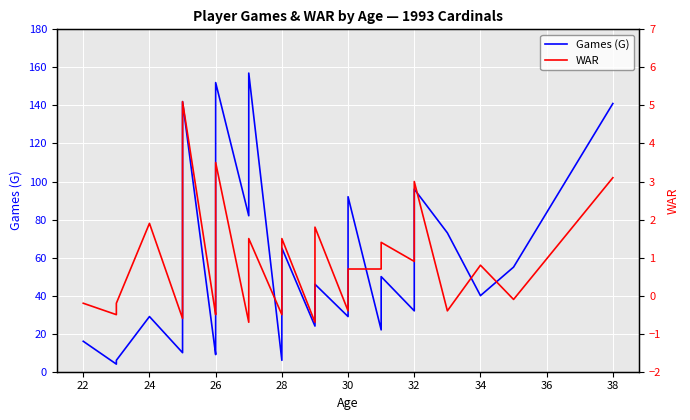

True or false: Games (G) and WAR cross at least once.

False